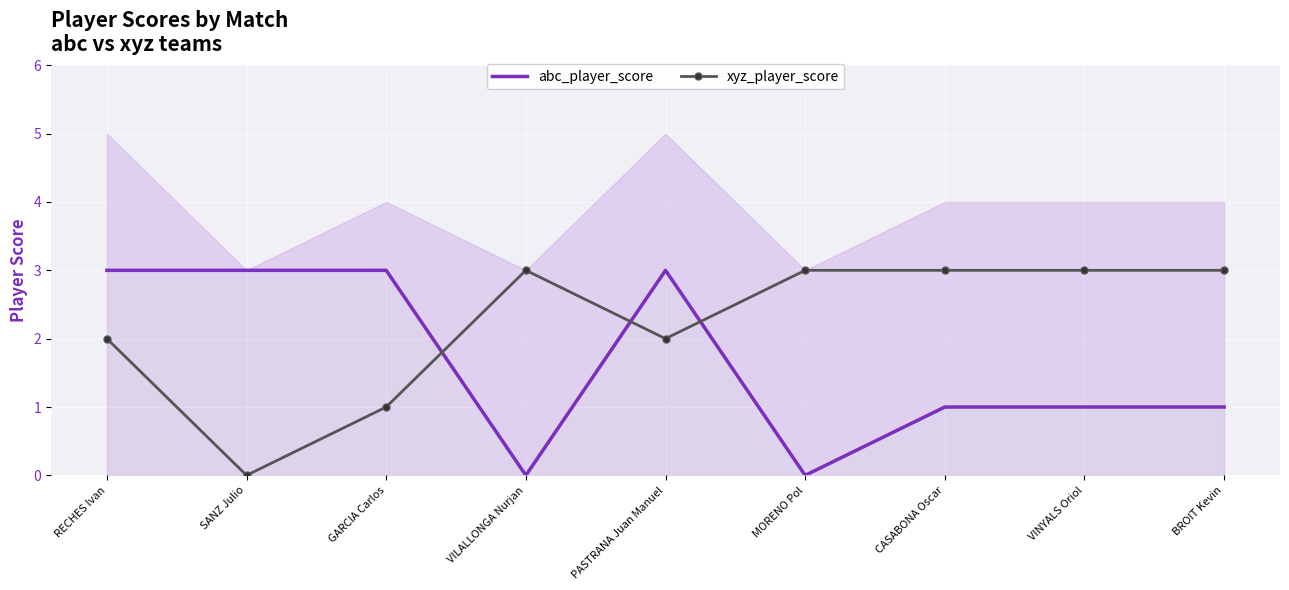

Which has a higher value, MORENO Pol or PASTRANA Juan Manuel?

PASTRANA Juan Manuel